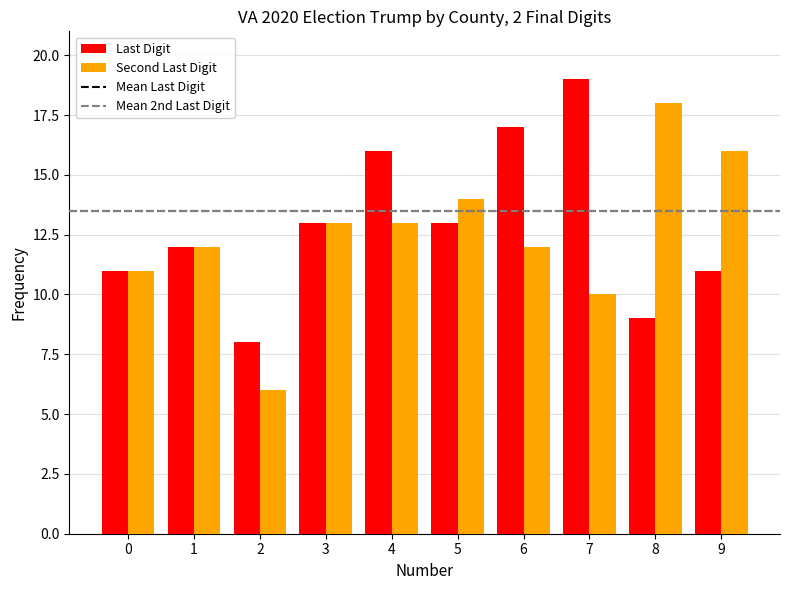

The Last Digit series shows 23 at 4. True or false?

False